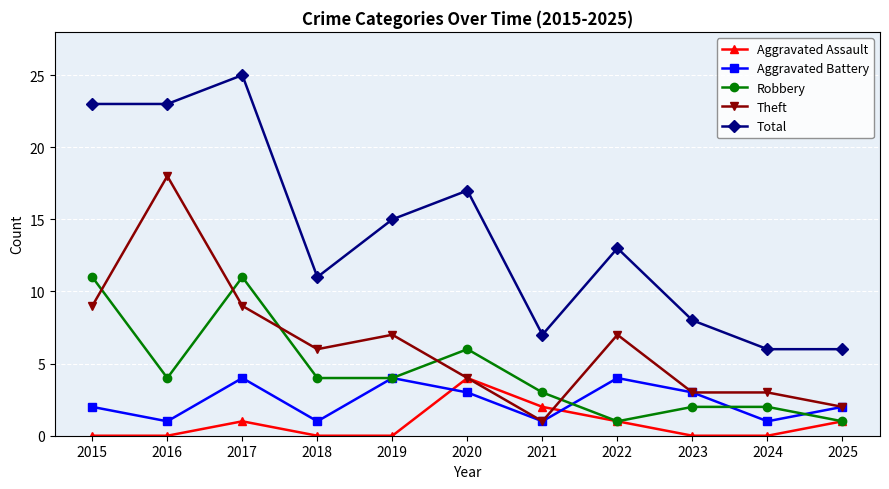

Reading left to right, list all the values displayed in this chart.

Aggravated Assault: 0	0	1	0	0	4	2	1	0	0	1
Aggravated Battery: 2	1	4	1	4	3	1	4	3	1	2
Robbery: 11	4	11	4	4	6	3	1	2	2	1
Theft: 9	18	9	6	7	4	1	7	3	3	2
Total: 23	23	25	11	15	17	7	13	8	6	6